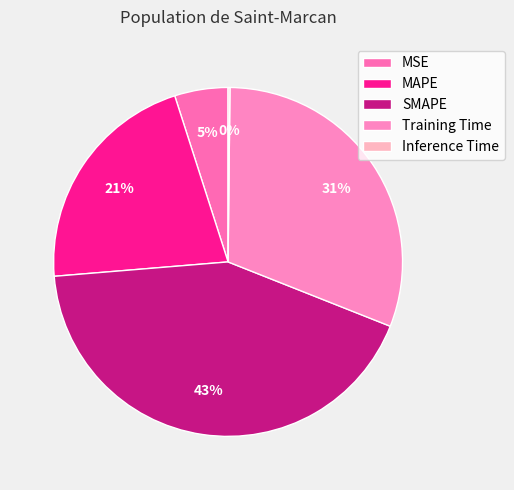

The MAPE slice represents 16% of the pie. True or false?

False